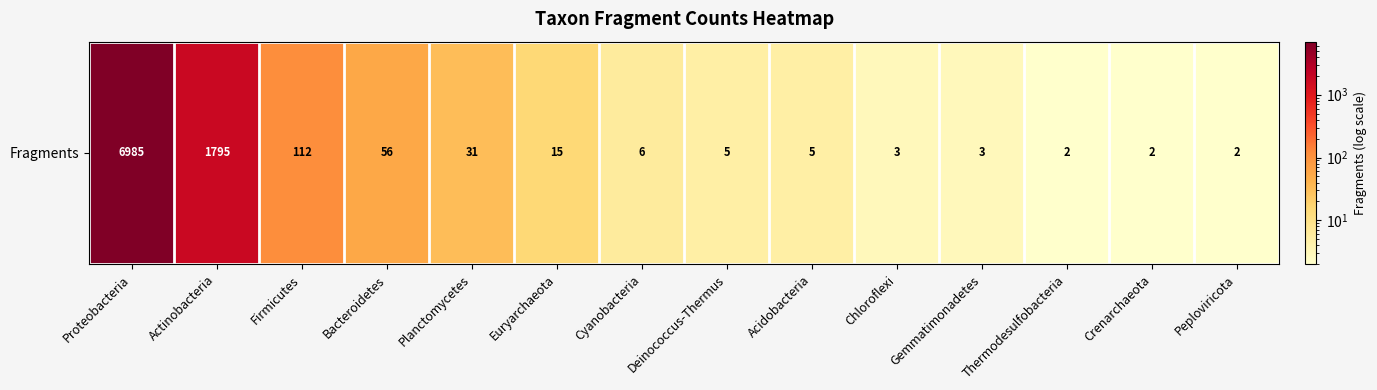

At which category does the chart reach its minimum across all series?

Thermodesulfobacteria